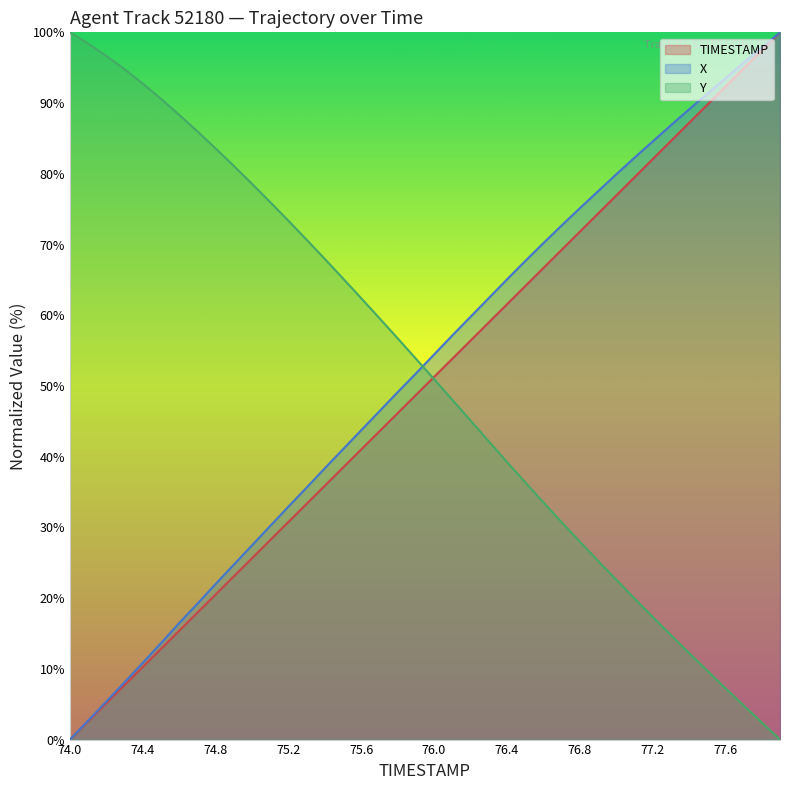

Which series has the widest spread of values?

TIMESTAMP